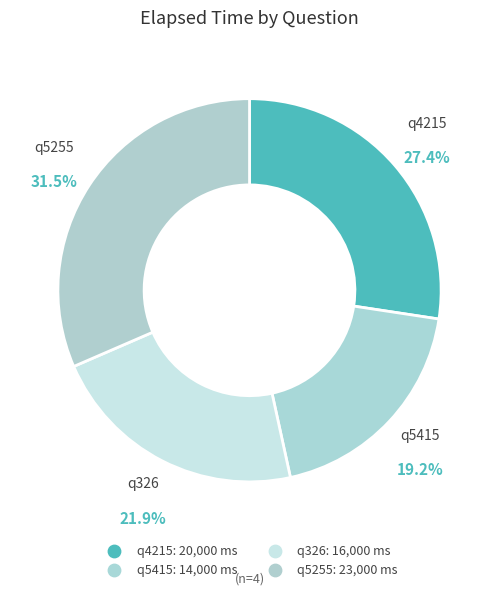

How many slices are in this pie chart?

4